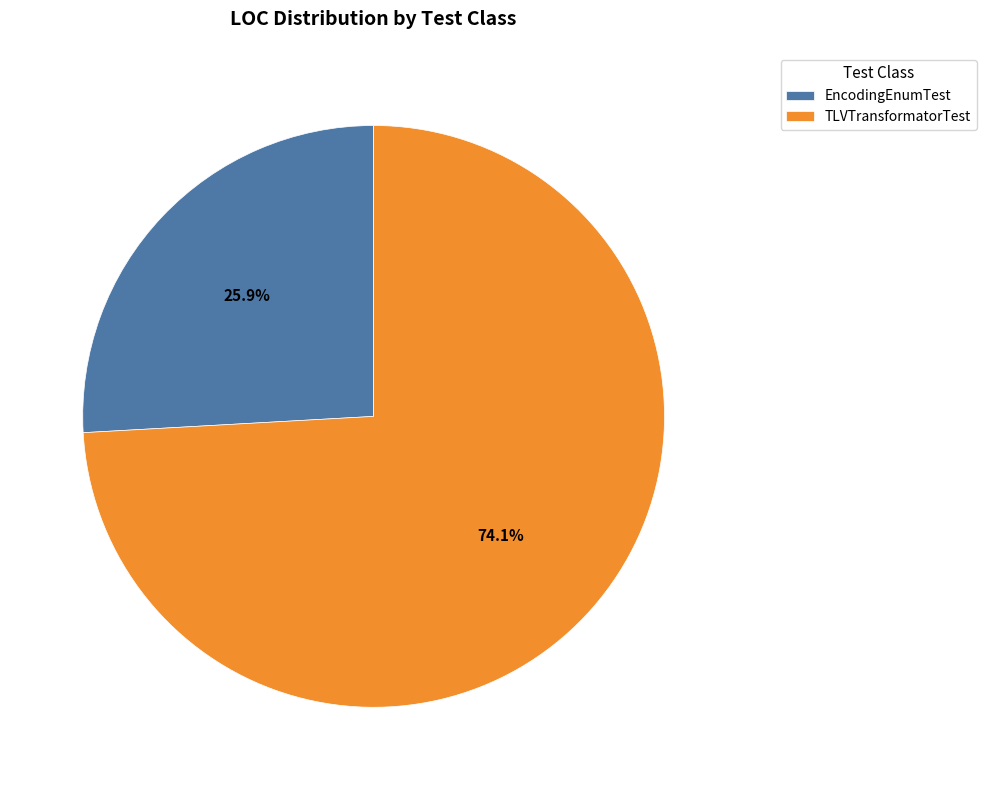

To the nearest percent, what is the difference between the largest and smallest slice percentages?

48%